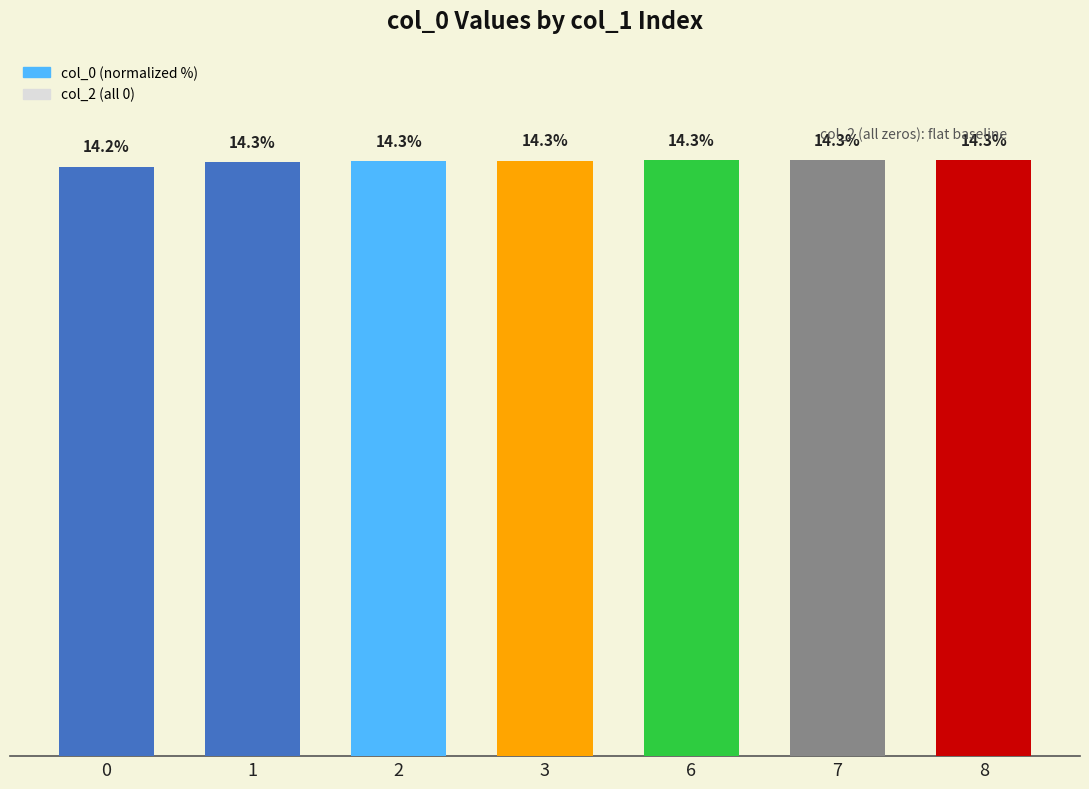

Are the bars horizontal?

No